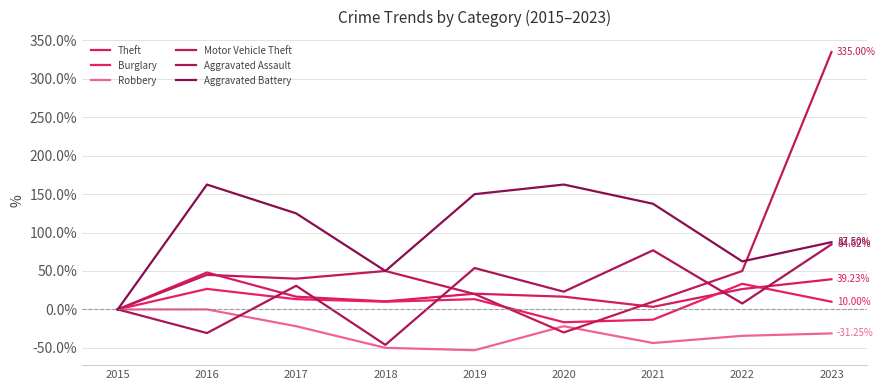

What is the difference between the second highest and second lowest values in the Motor Vehicle Theft series?

50.0